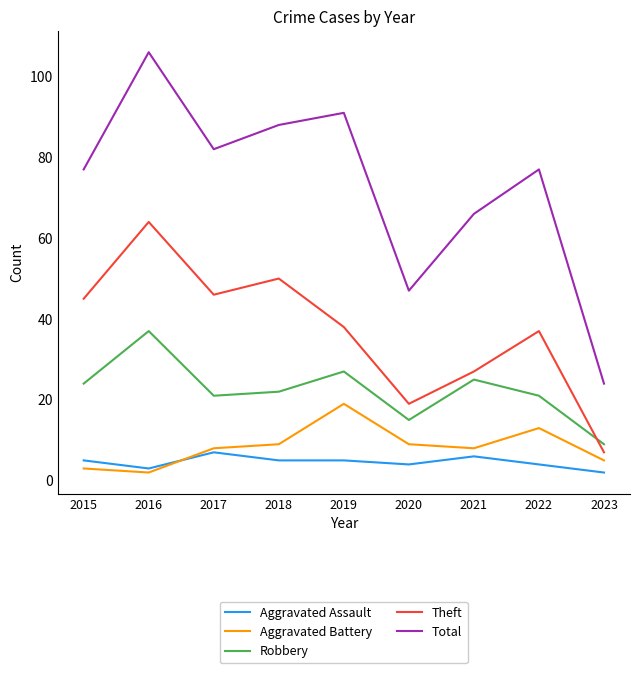

Reading left to right, transcribe all the data shown in this chart.

Aggravated Assault: 2015=5	2016=3	2017=7	2018=5	2019=5	2020=4	2021=6	2022=4	2023=2
Aggravated Battery: 2015=3	2016=2	2017=8	2018=9	2019=19	2020=9	2021=8	2022=13	2023=5
Robbery: 2015=24	2016=37	2017=21	2018=22	2019=27	2020=15	2021=25	2022=21	2023=9
Theft: 2015=45	2016=64	2017=46	2018=50	2019=38	2020=19	2021=27	2022=37	2023=7
Total: 2015=77	2016=106	2017=82	2018=88	2019=91	2020=47	2021=66	2022=77	2023=24